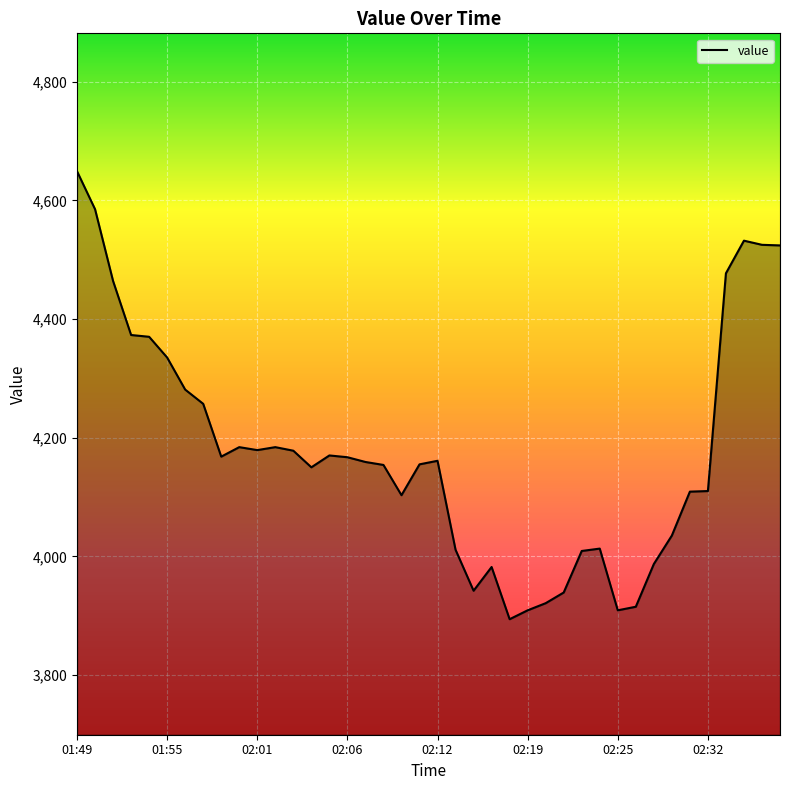

What is the minimum value shown in the chart?

3894